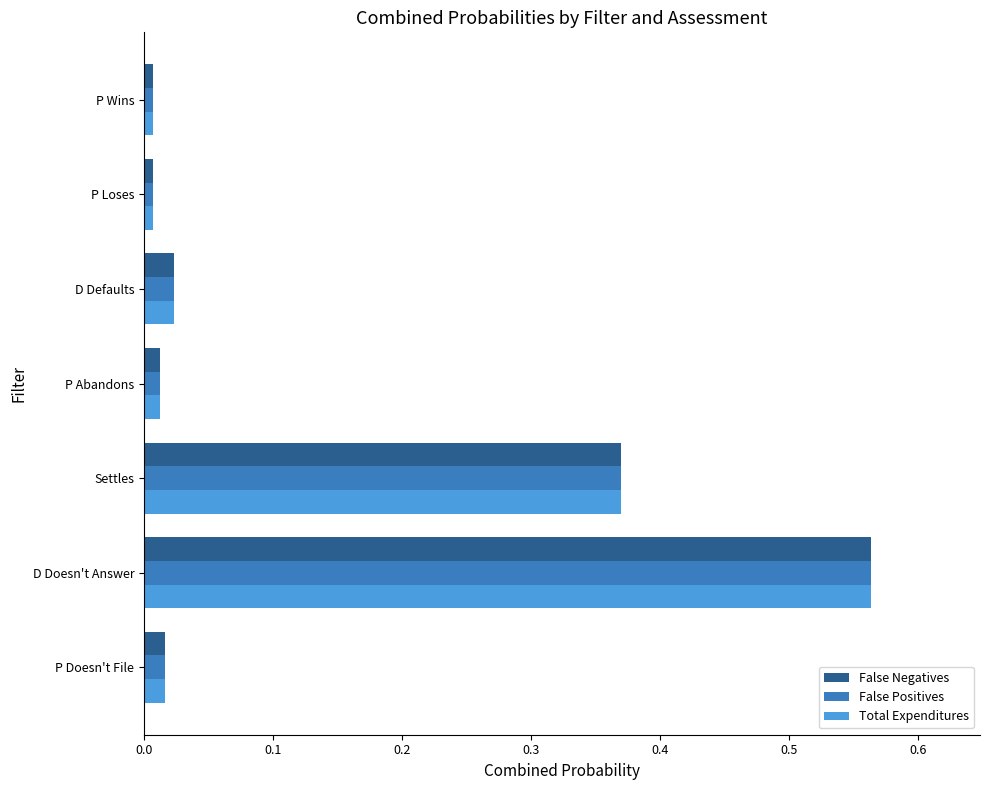

At how many categories does at least one series exceed 0?

7